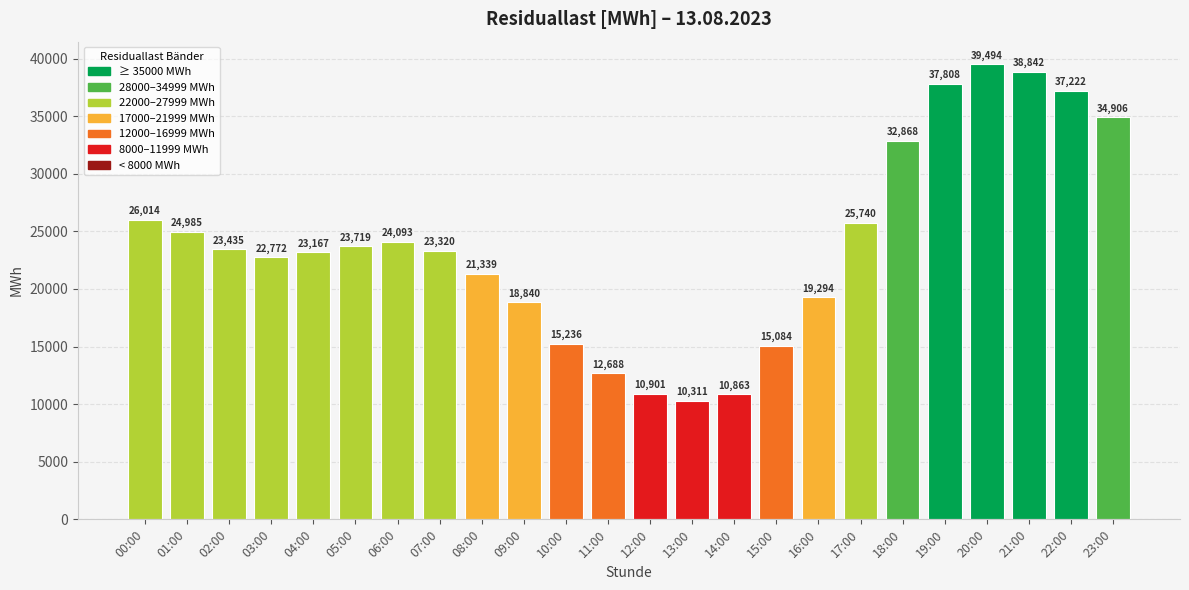

Where is the data nearest to the value 24902?

01:00